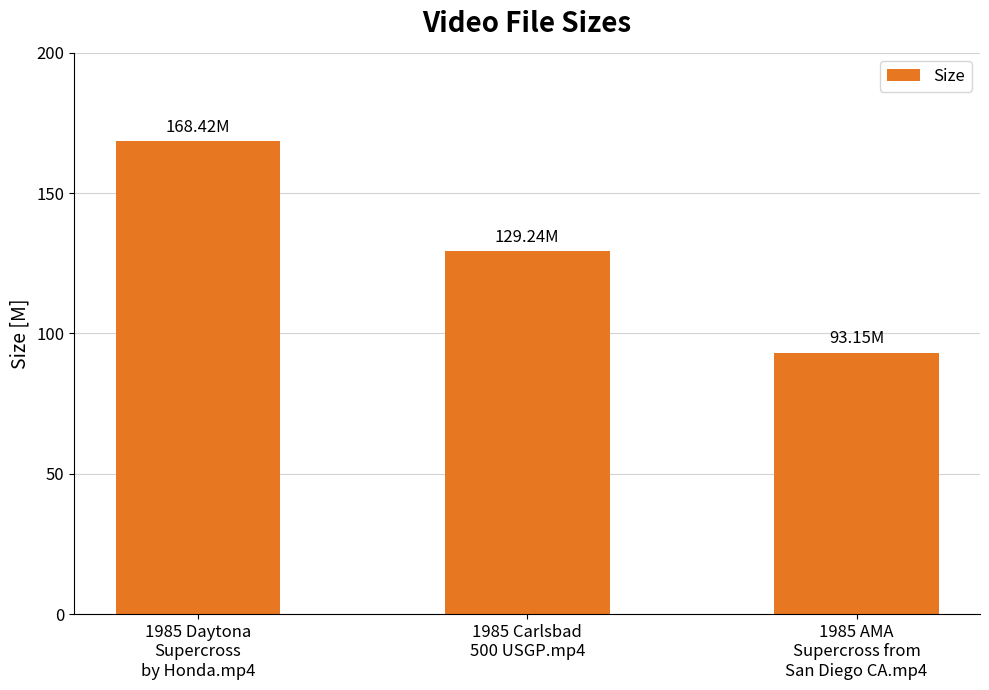

How many values are below 129?

1